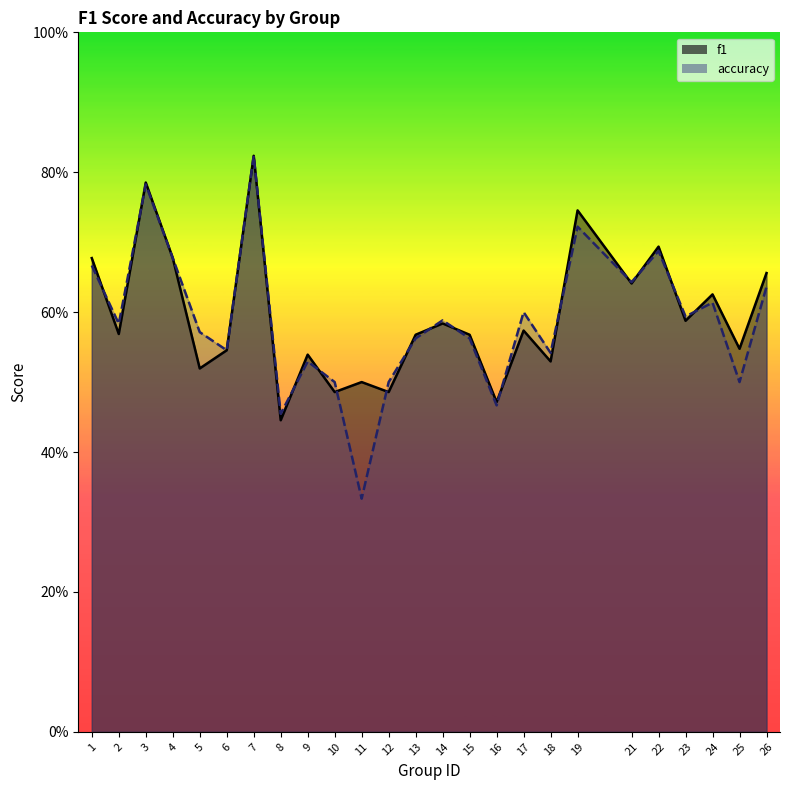

Which series has the largest total across all categories?

f1